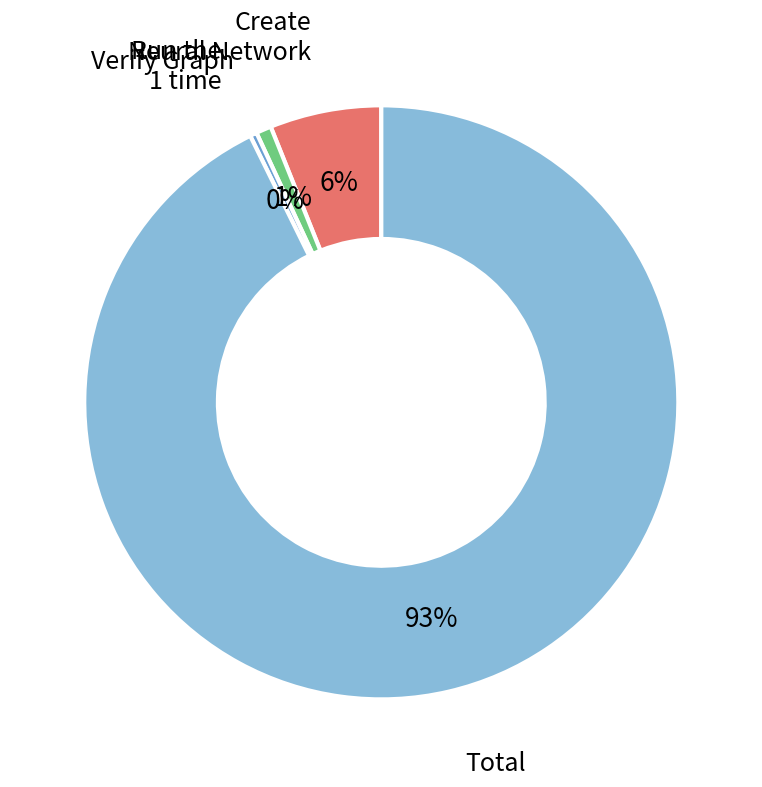

Is there any slice that represents more than half of the pie?

Yes